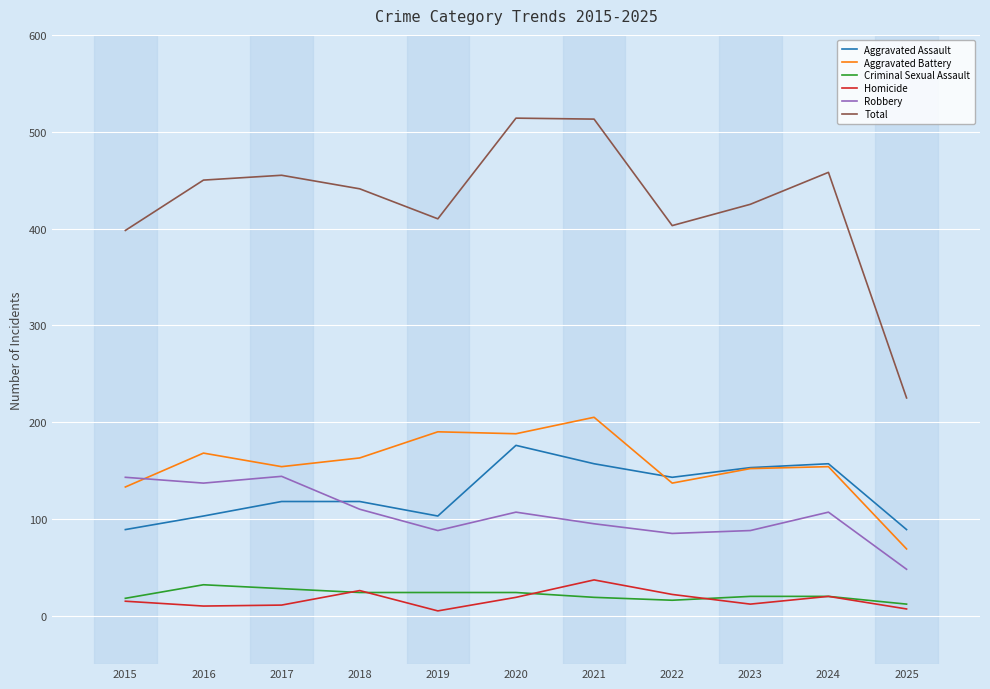

At which label does Aggravated Assault reach its peak?

2020